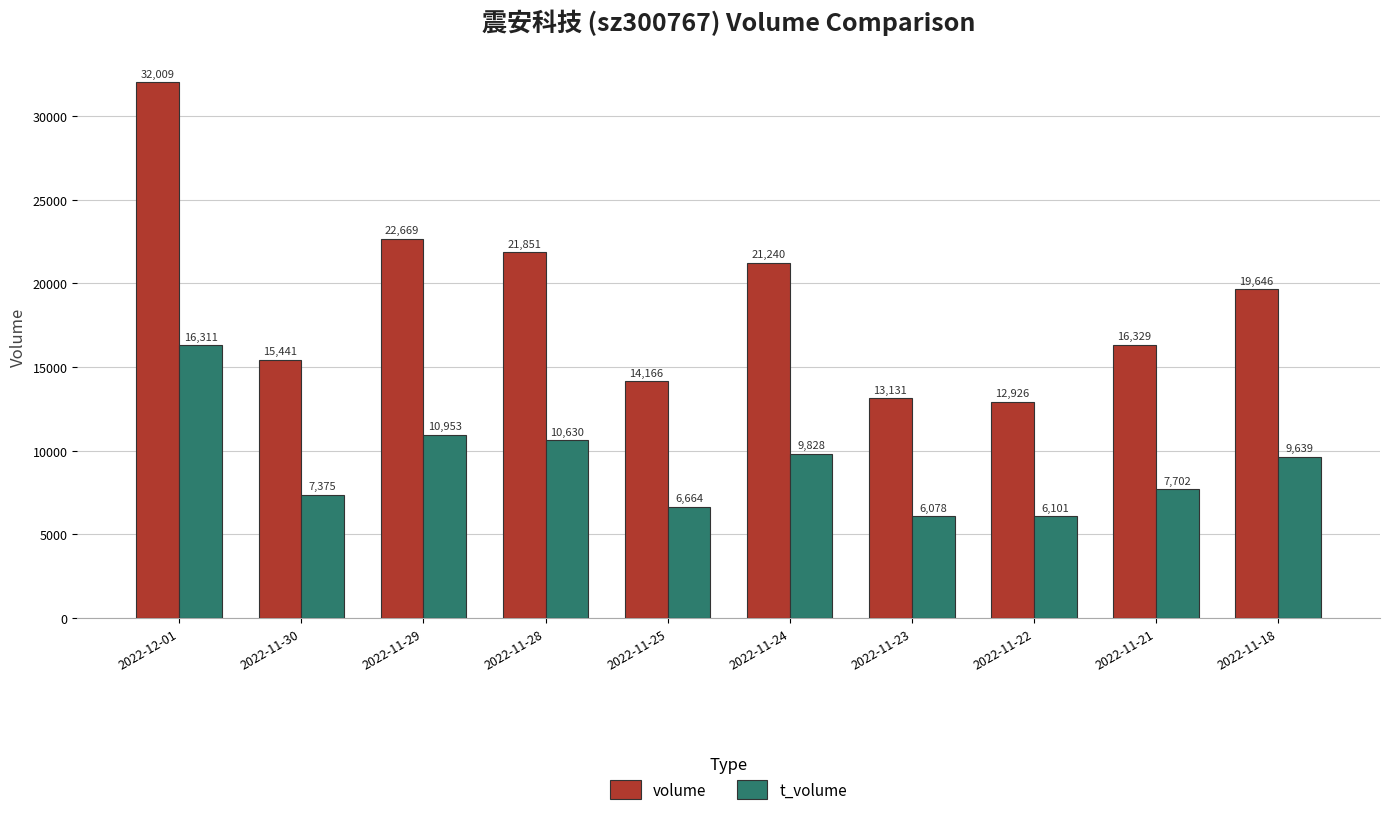

Which label corresponds to the smallest value in the chart?

2022-11-23